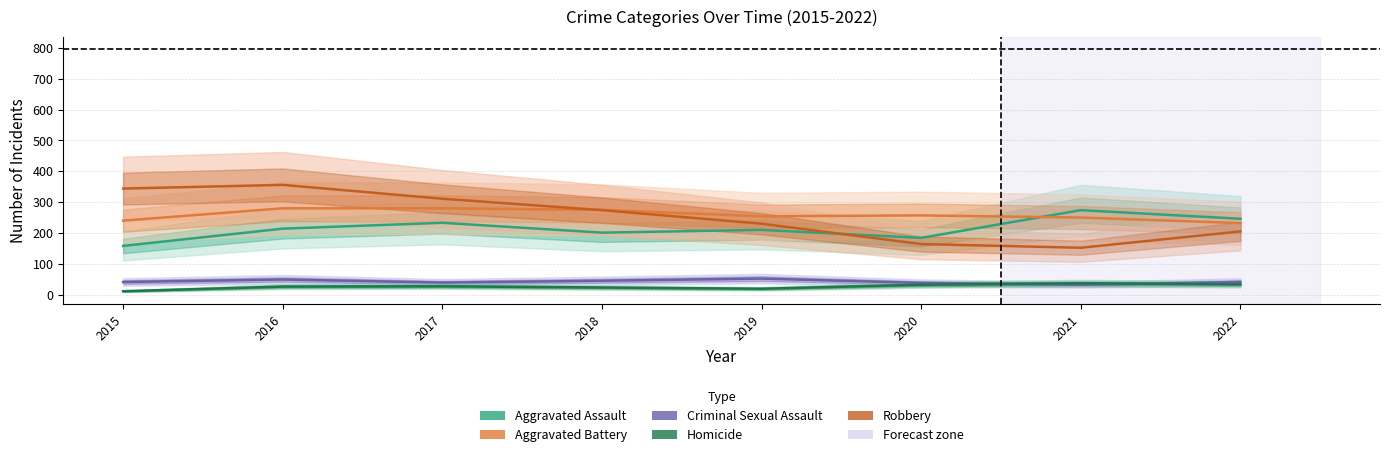

Is the value of Robbery at 2015 greater than the value of Homicide at 2020?

Yes